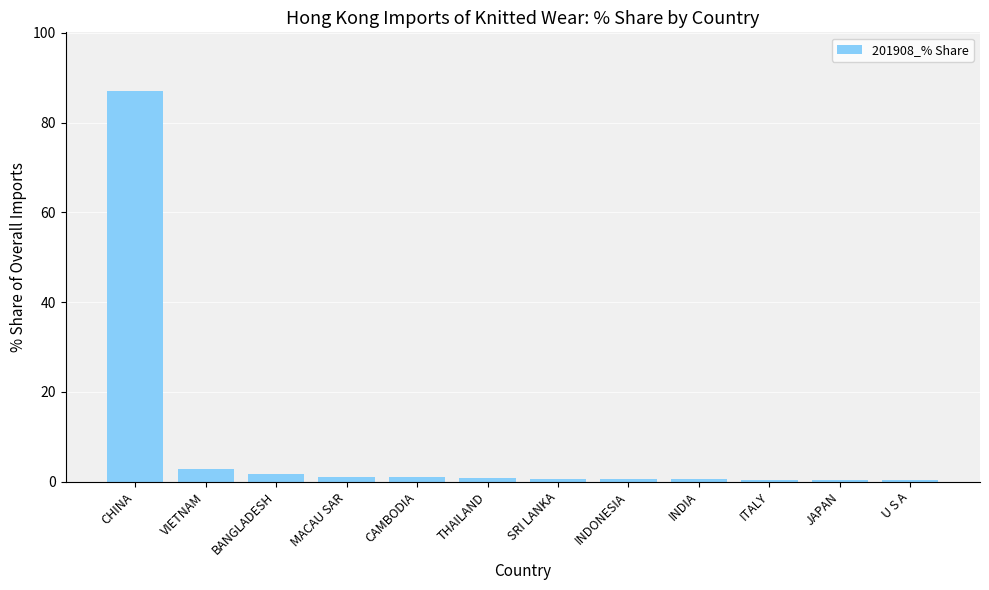

True or false: the data shows 0.4 at ITALY.

True